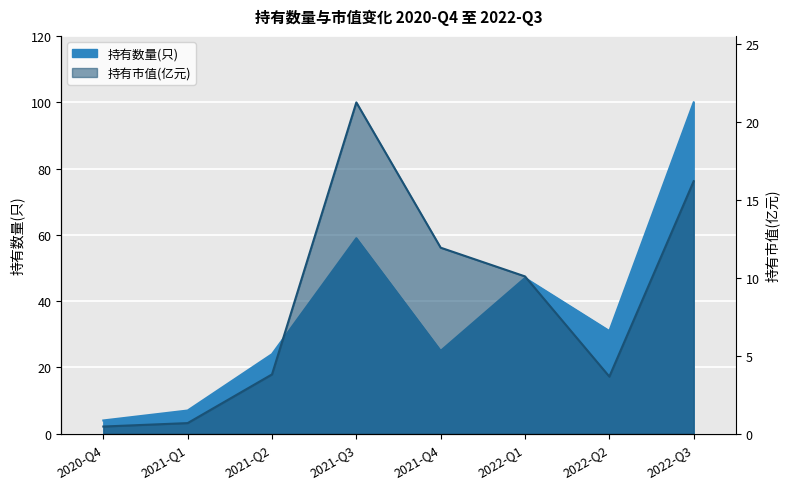

Rank the series at 2021-Q4 from lowest to highest value.

持有市值(亿元), 持有数量(只)